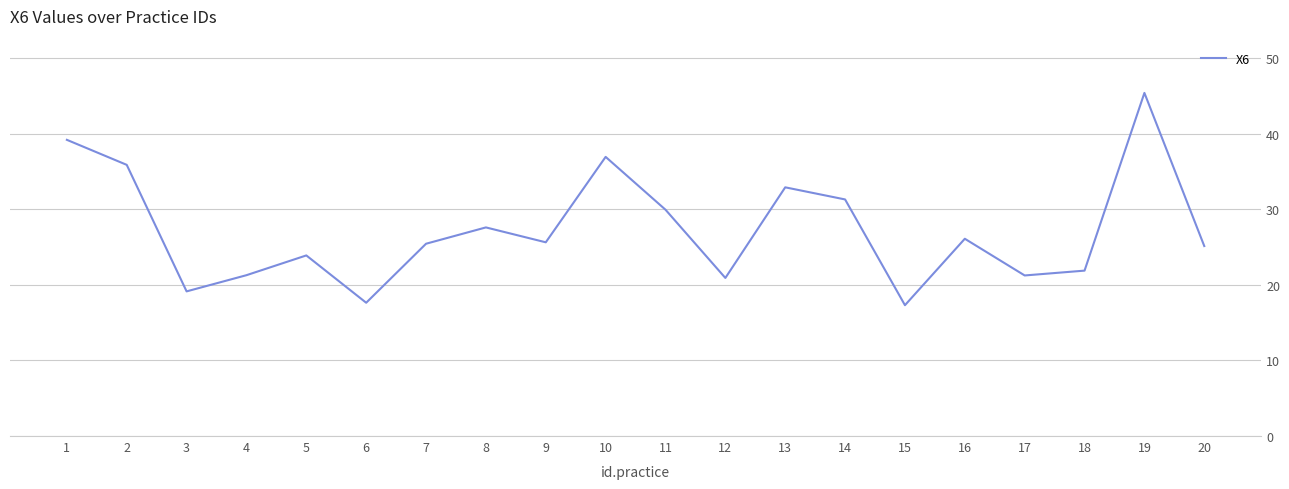

How many lines are shown in the chart?

1